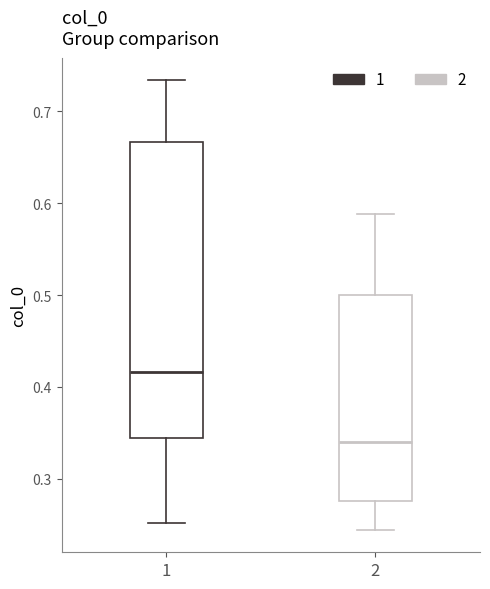

Which box's median line is the lowest?

2